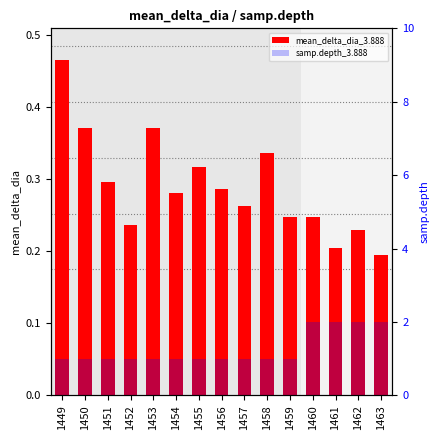

How many samp.depth_3.888 values are between 1 and 2?

15